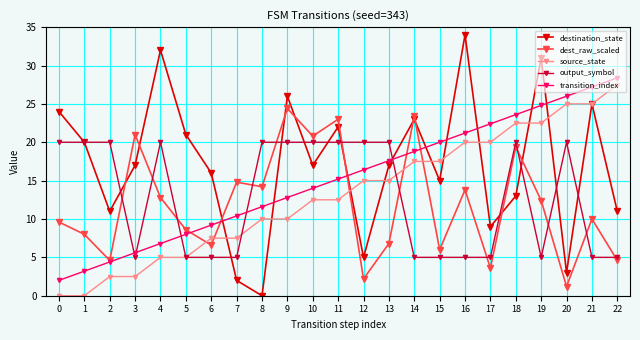

What is the difference between the transition_index values at 1 and 13?

14.4